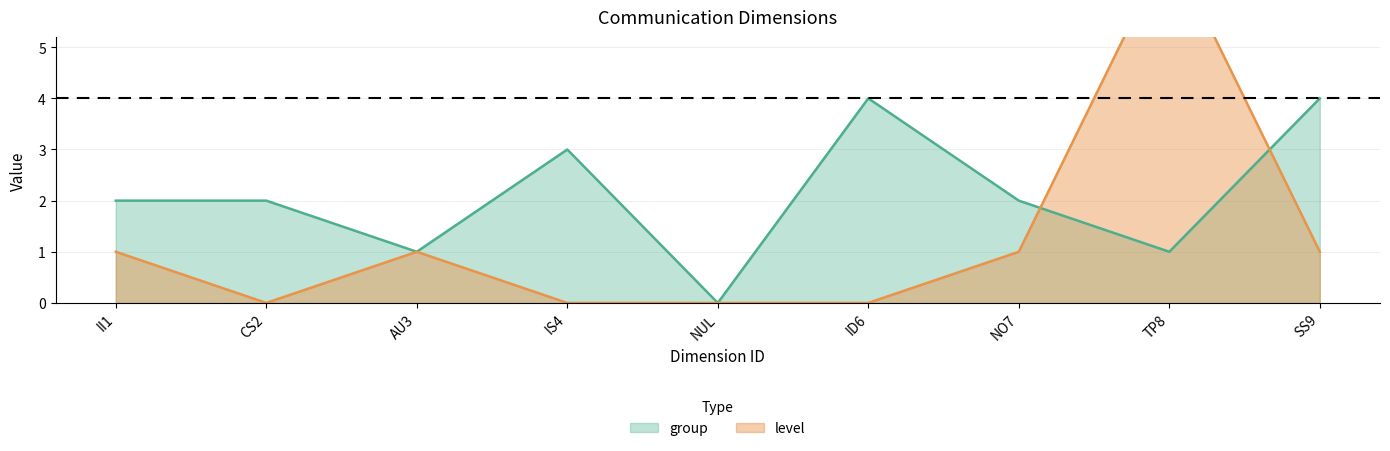

True or false: group and level cross at least once.

True